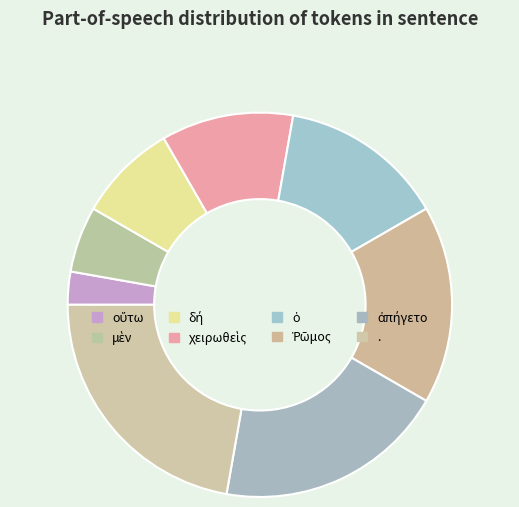

Count the number of slices in the pie.

8